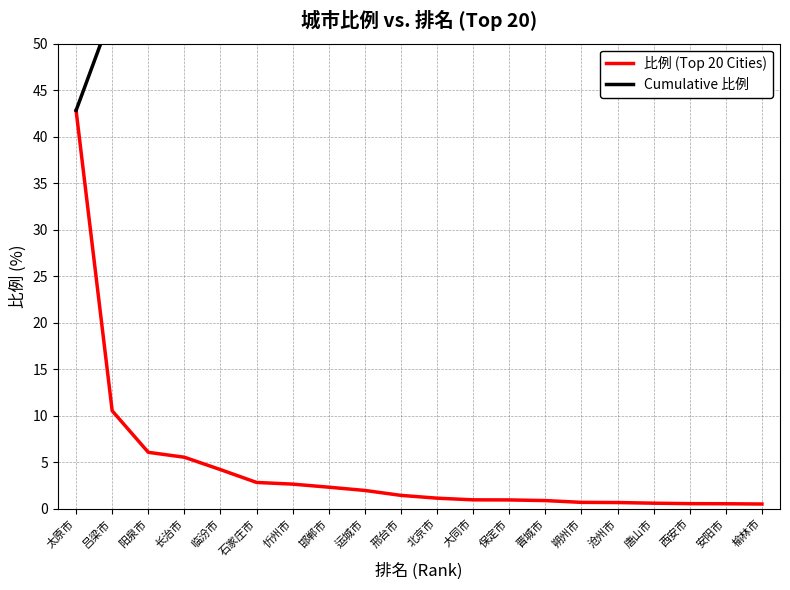

True or false: Cumulative 比例 and 比例 (Top 20 Cities) intersect in this chart.

False